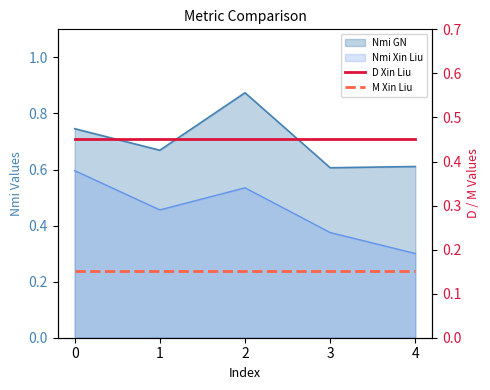

True or false: M Xin Liu and D Xin Liu intersect in this chart.

False